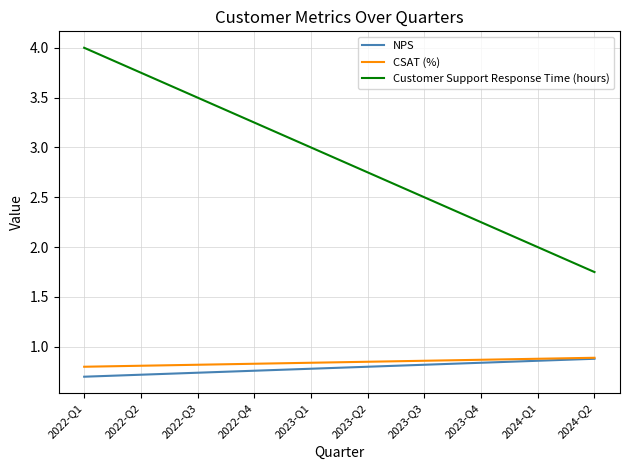

The value of CSAT (%) at 2022-Q3 is 1.2. True or false?

False